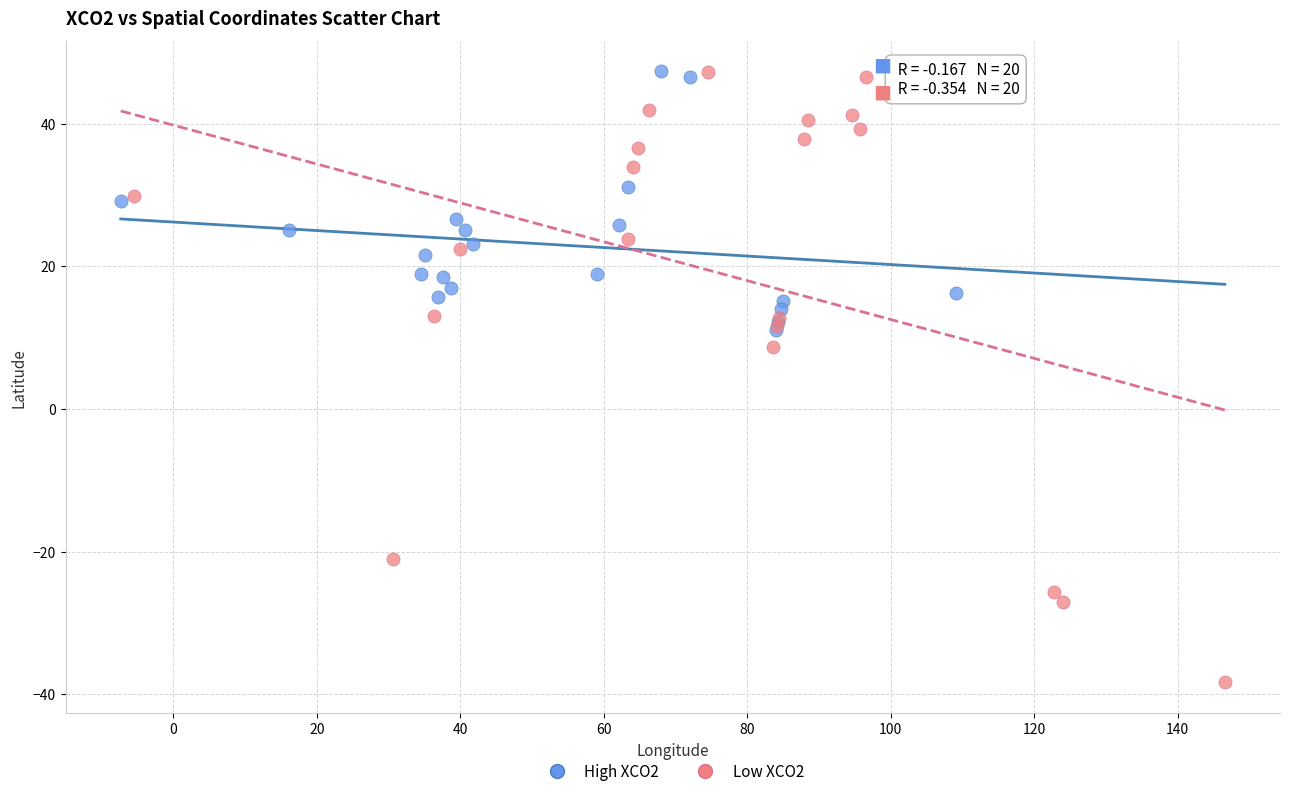

Which series has the largest Y range (max minus min)?

Low XCO2